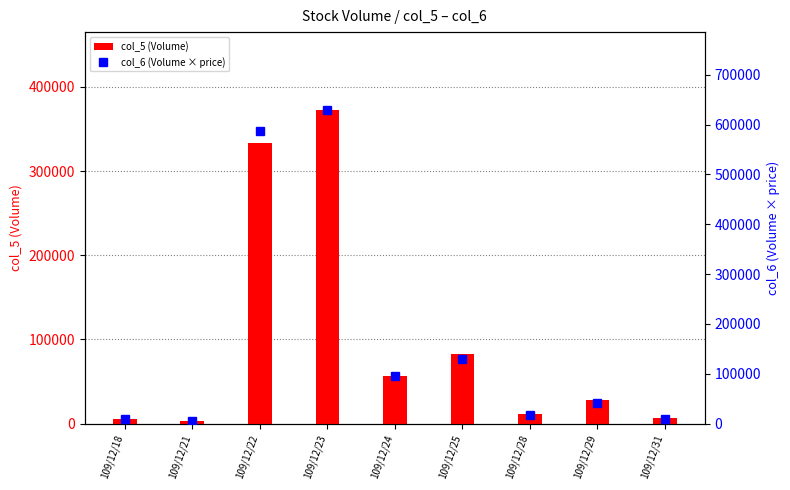

How many data points in col_6 (Volume x price) are above 41060?

4